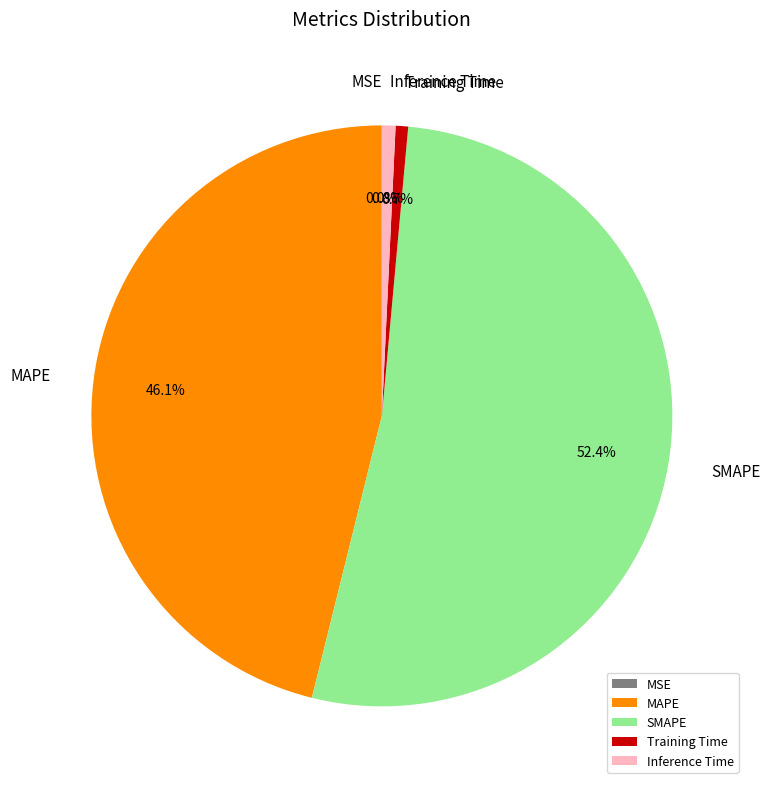

Is there a majority slice in this chart?

Yes